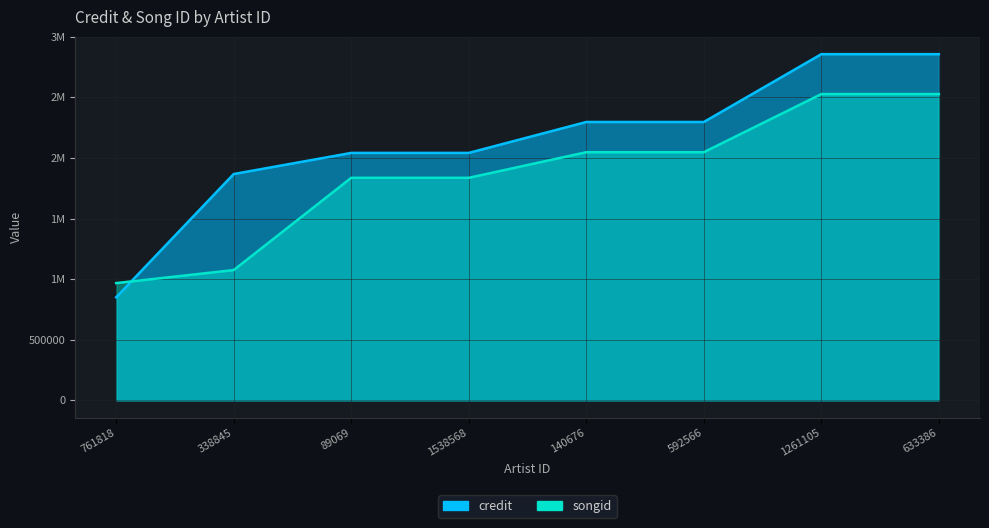

What is the label of the 7th point from the left?

1261105